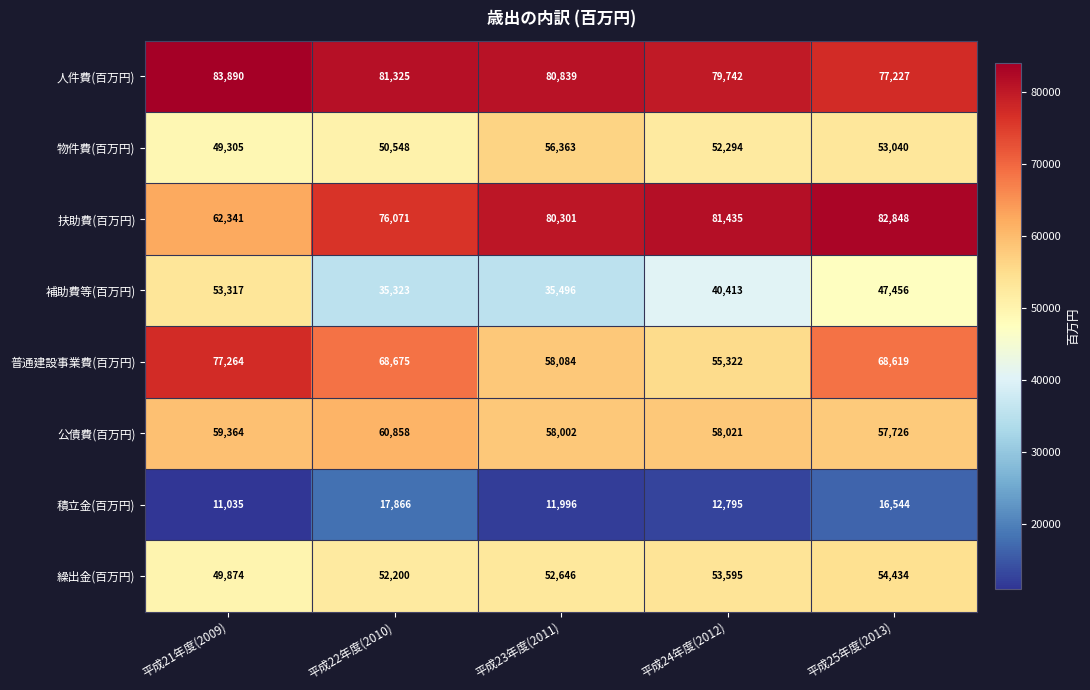

What is the difference between the highest and lowest values at 平成22年度(2010)?

63459